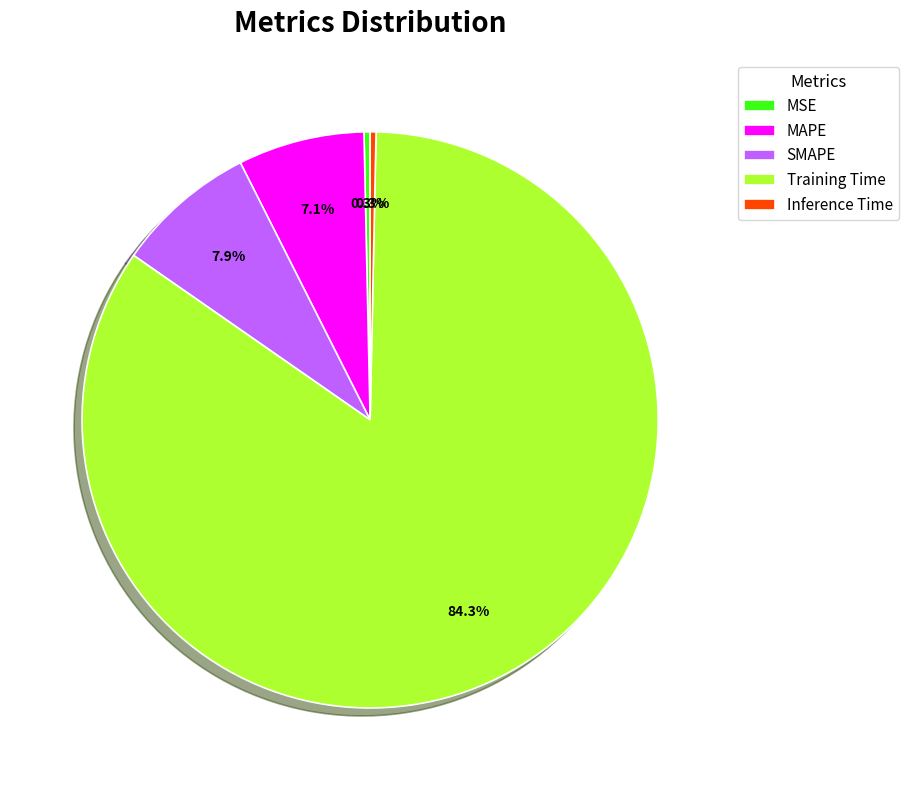

To the nearest percent, what portion does Training Time represent?

84%